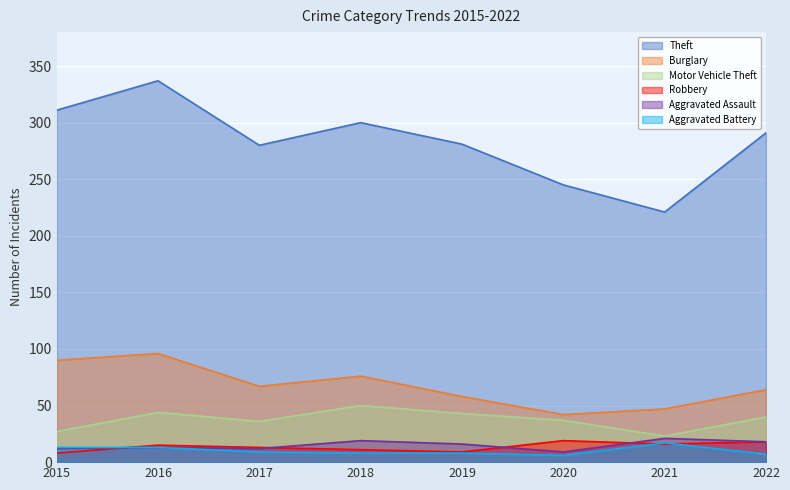

What is the difference between the maximum and minimum values in the Theft series?

116